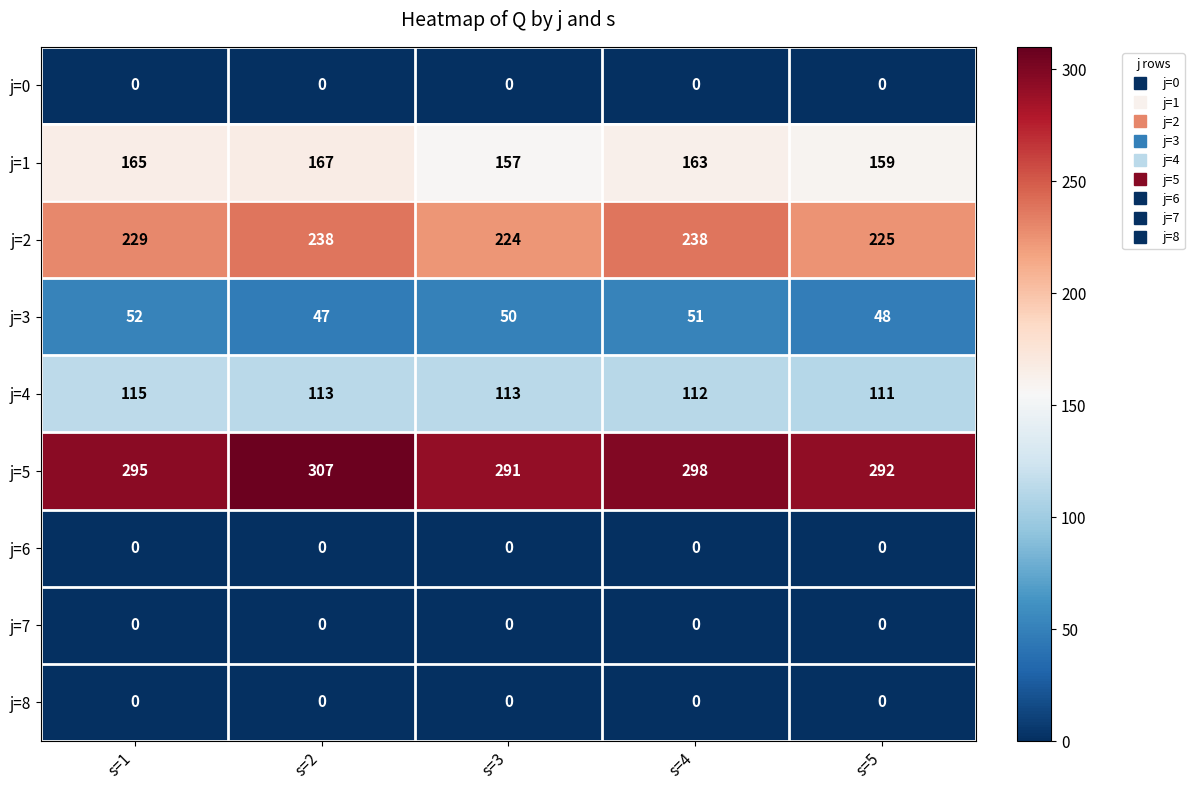

How many j=1 values are between 159 and 165?

3